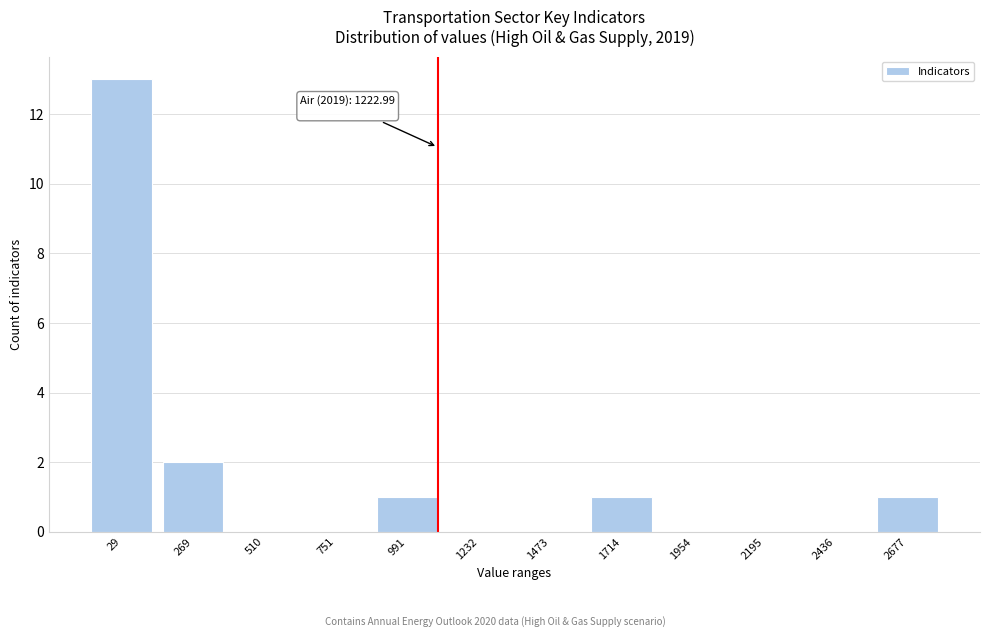

Reading left to right, extract all data points from this chart.

29=13	269=2	510=0	751=0	991=1	1232=0	1473=0	1714=1	1954=0	2195=0	2436=0	2677=1